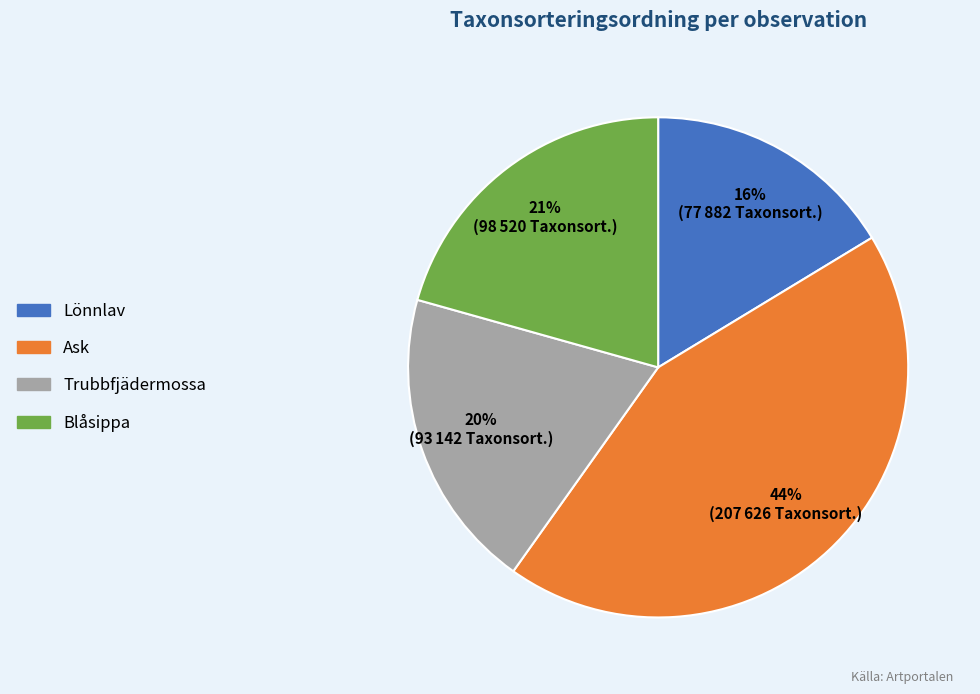

To the nearest percent, what is the average slice percentage?

25%